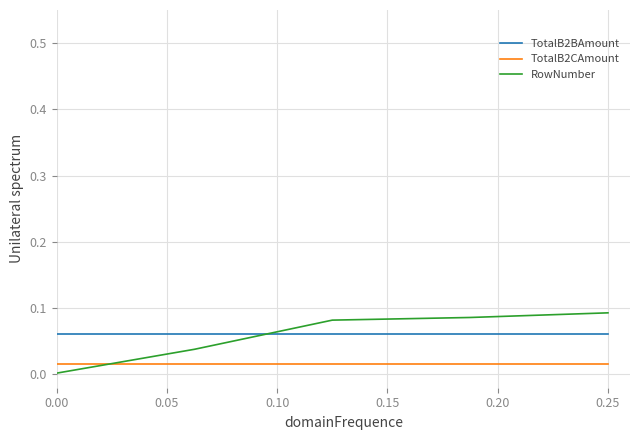

Does the chart display data point markers on the line(s)?

No